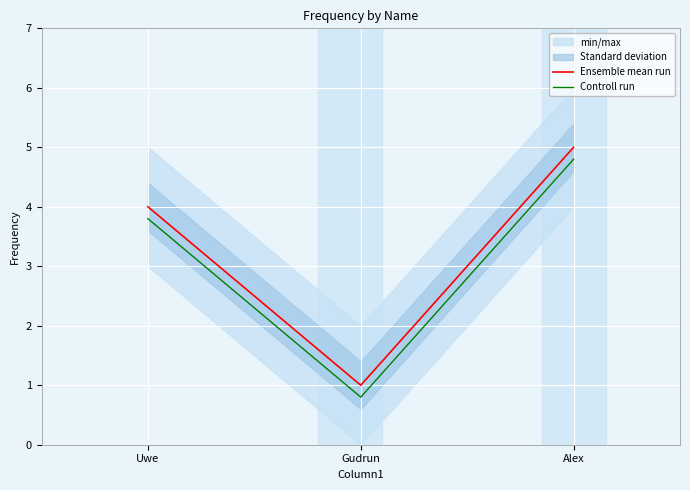

What is the difference between the maximum and minimum values in the Controll run series?

4.0